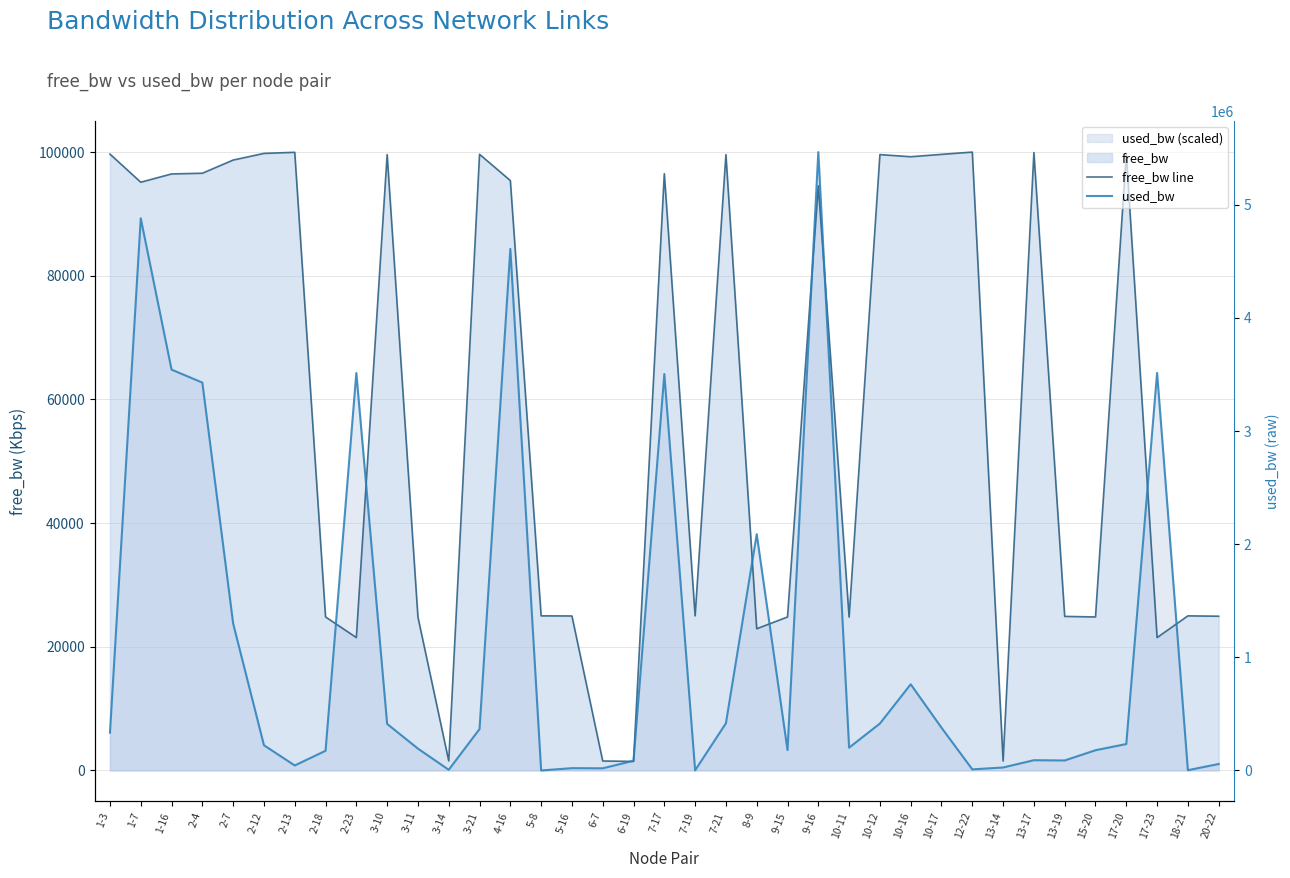

True or false: free_bw line and used_bw cross at least once.

True